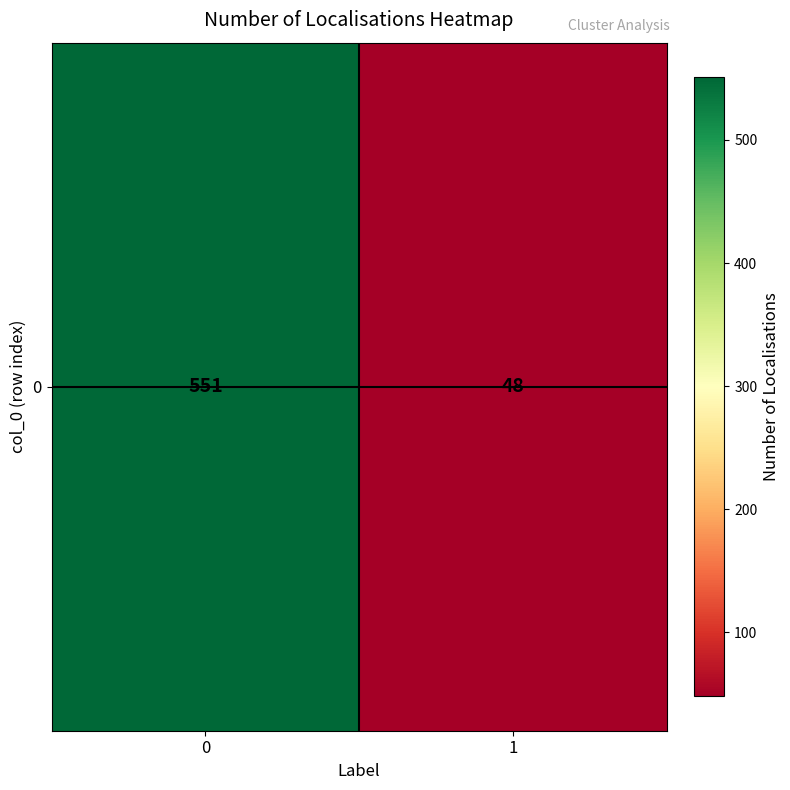

What is the difference between the maximum and minimum values?

503